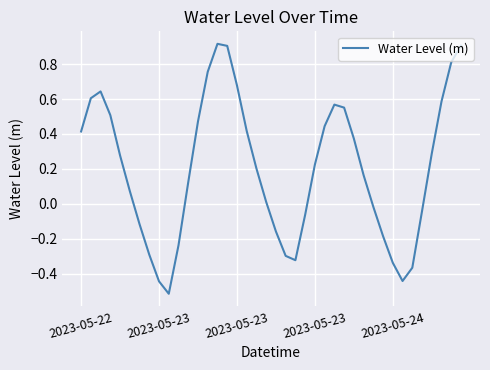

What is the difference between the maximum and minimum values?

1.4